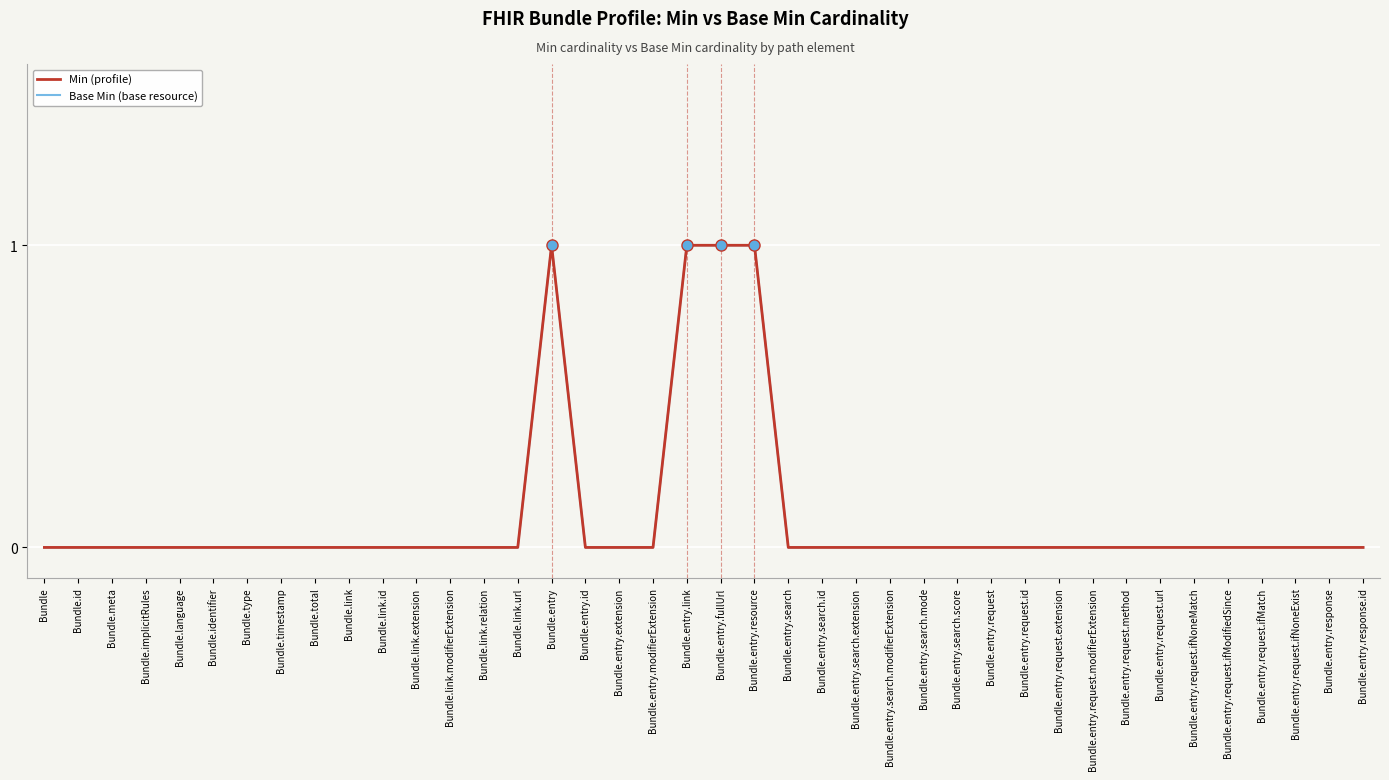

Does the chart have visible grid lines?

Yes